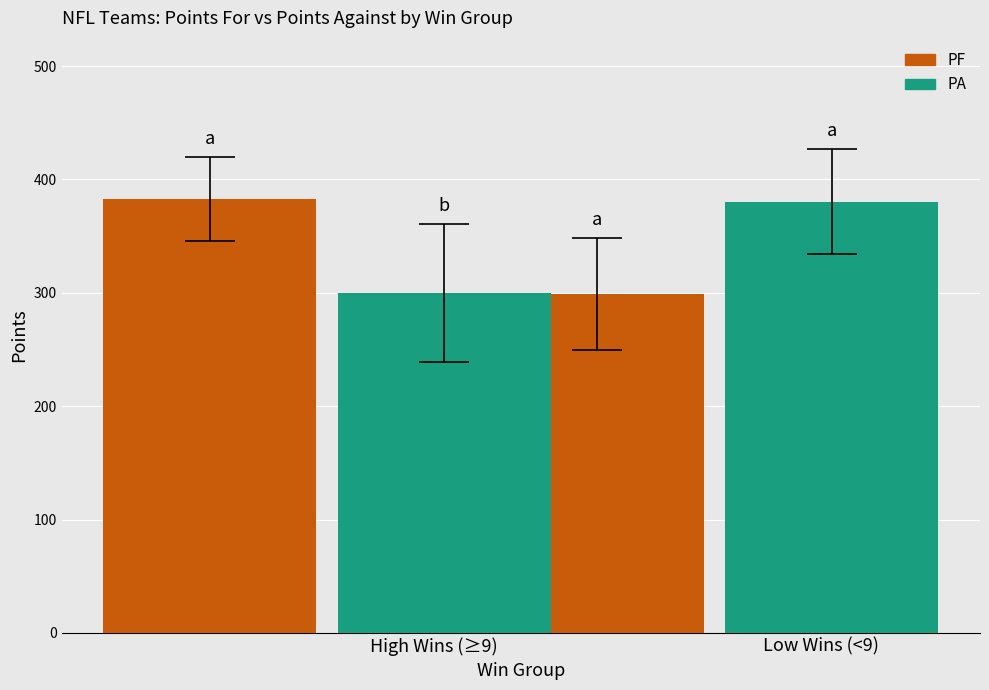

What is the sum of the PA values at High Wins (≥9) and Low Wins (<9)?

679.9